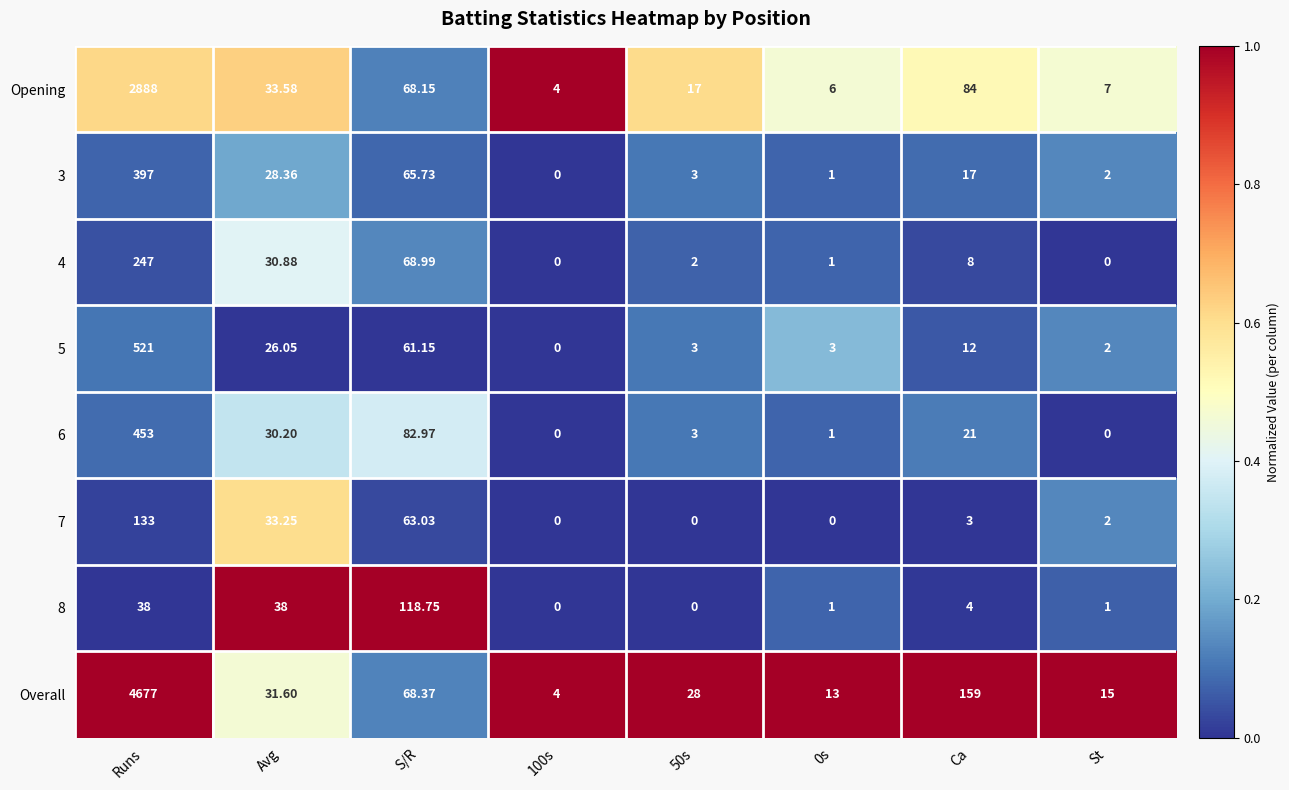

How many series are shown in this chart?

8